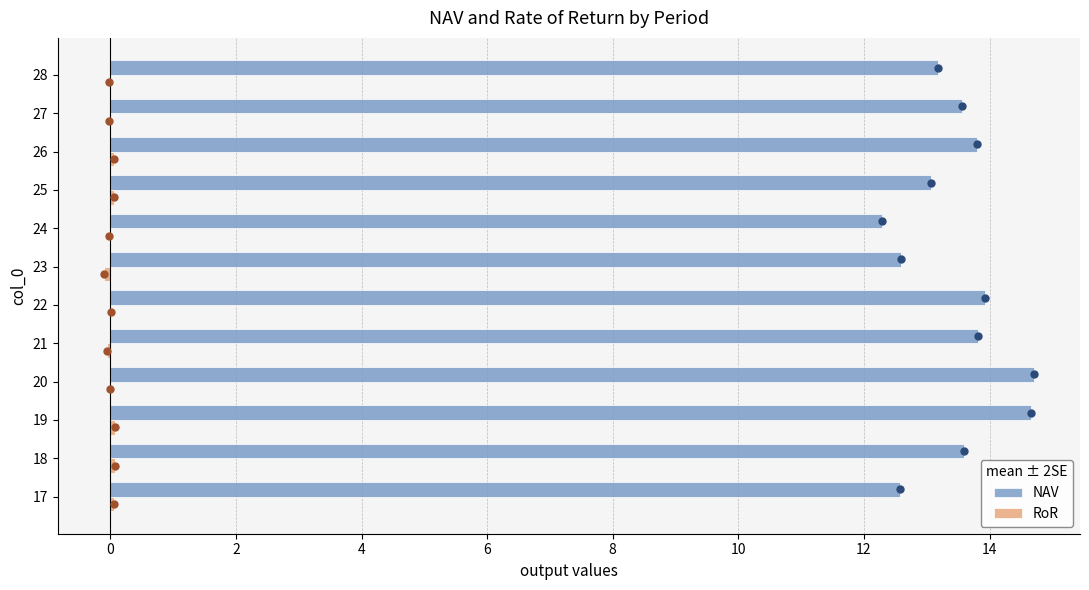

What is the sum of all NAV values?

161.8